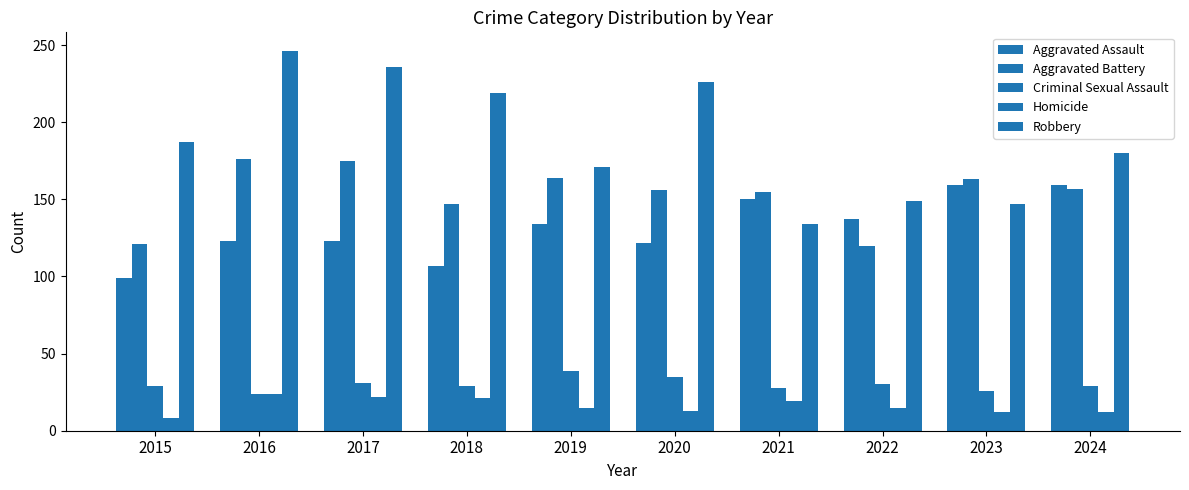

True or false: Robbery has a value of 147 at 2023.

True